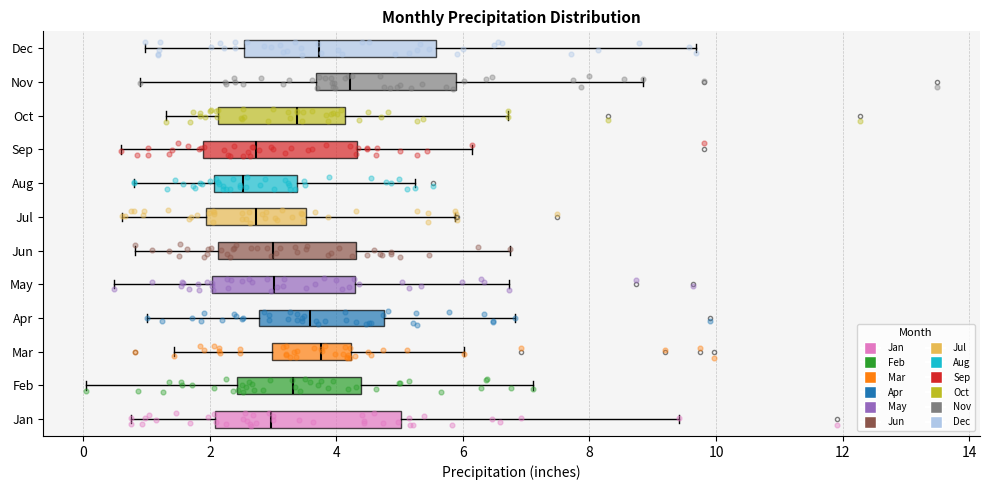

Which box has the furthest to the left median line?

Aug